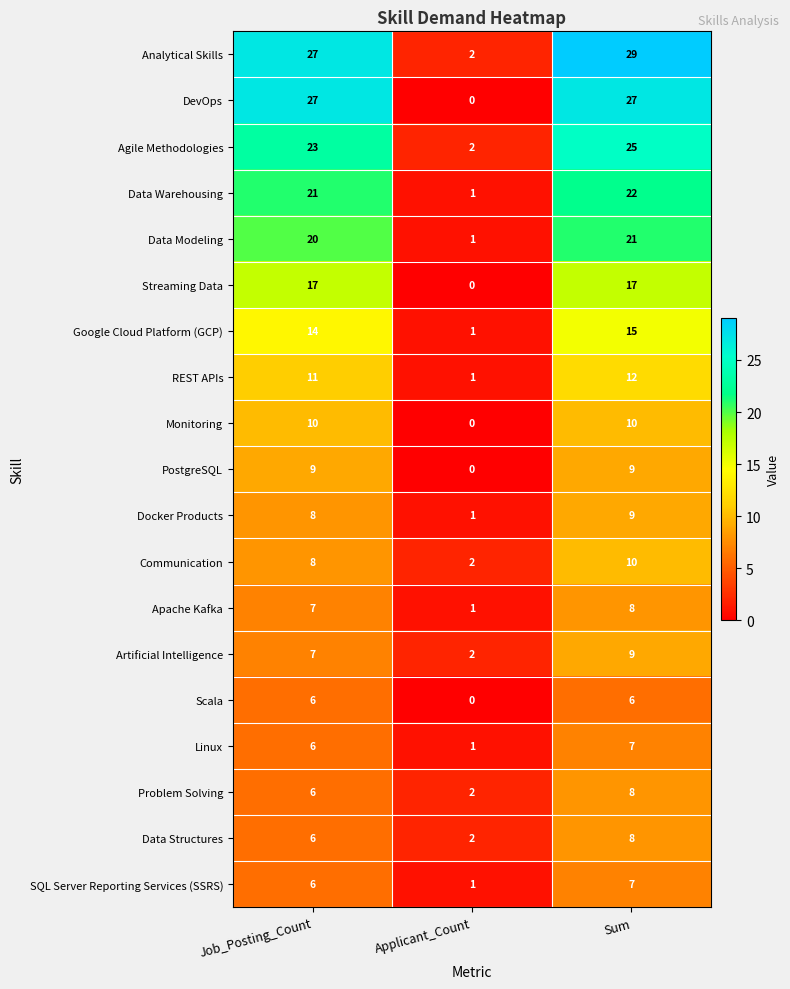

Where is Artificial Intelligence nearest to the value 5?

Job_Posting_Count